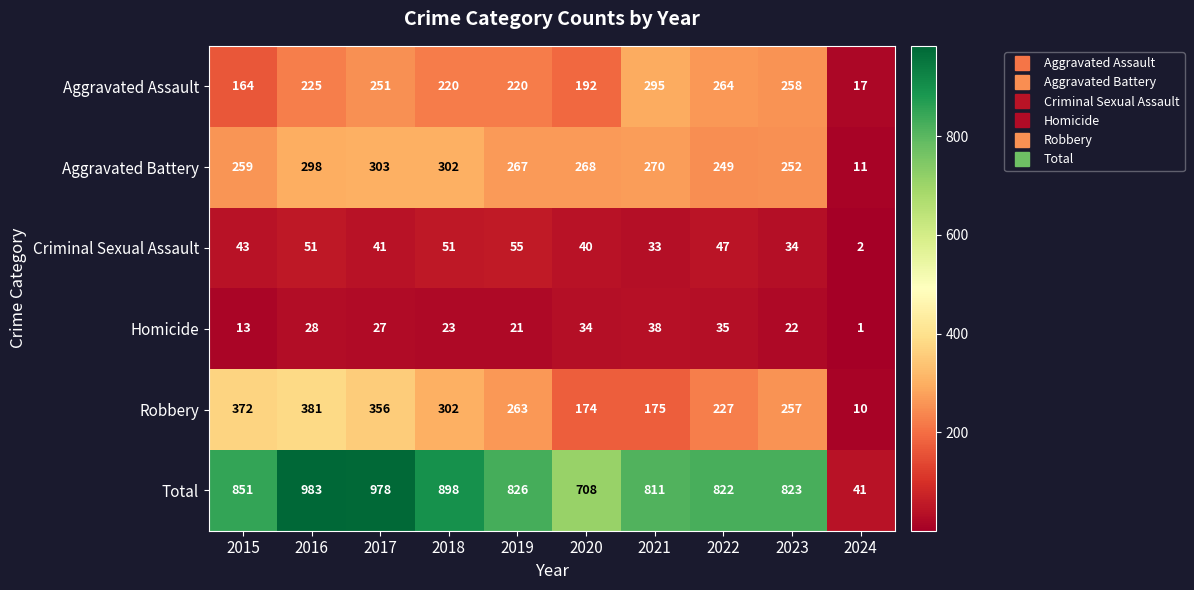

Read the Robbery value at 2018, to the nearest 5.

300